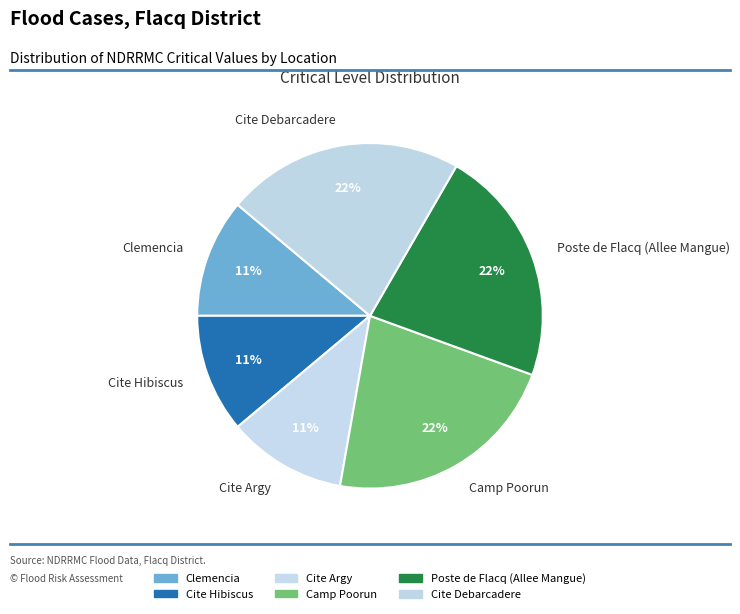

Do Poste de Flacq (Allee Mangue) and Clemencia together represent more than half of the pie?

No